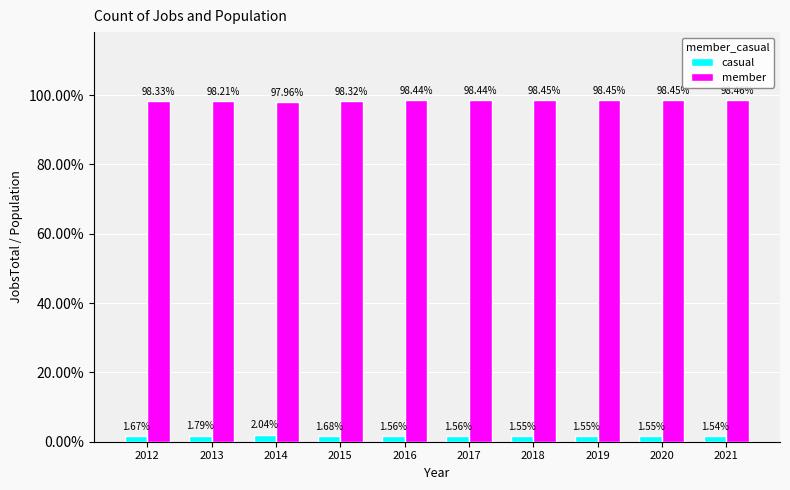

Which category has the lowest value across all series?

2021